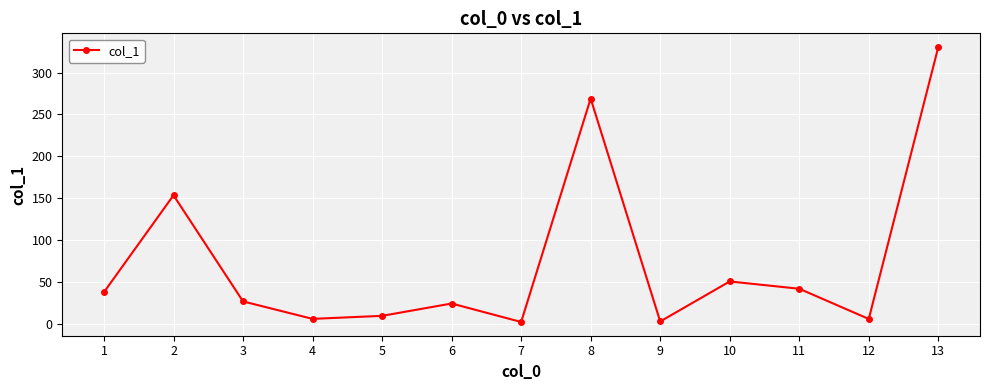

What is the difference between the maximum and minimum values?

327.6